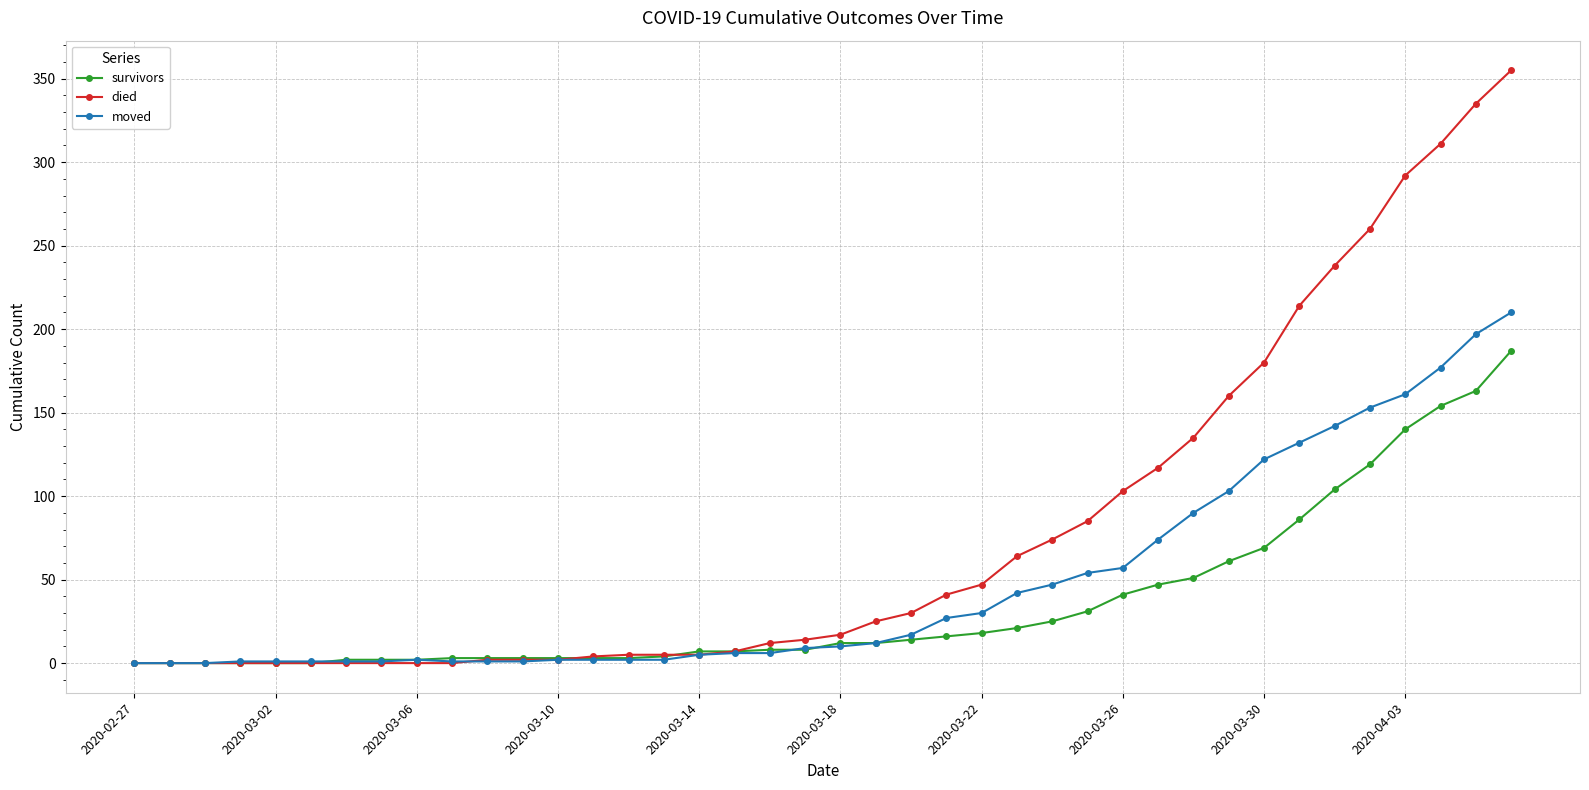

What is the difference between the second highest and second lowest values in the moved series?

197